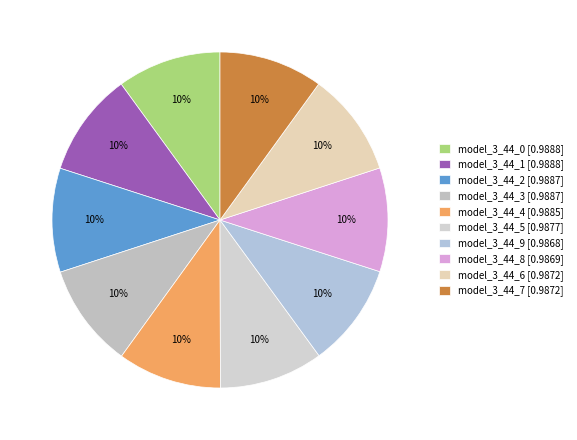

Is it true that model_3_44_7 is 20% of the pie?

False